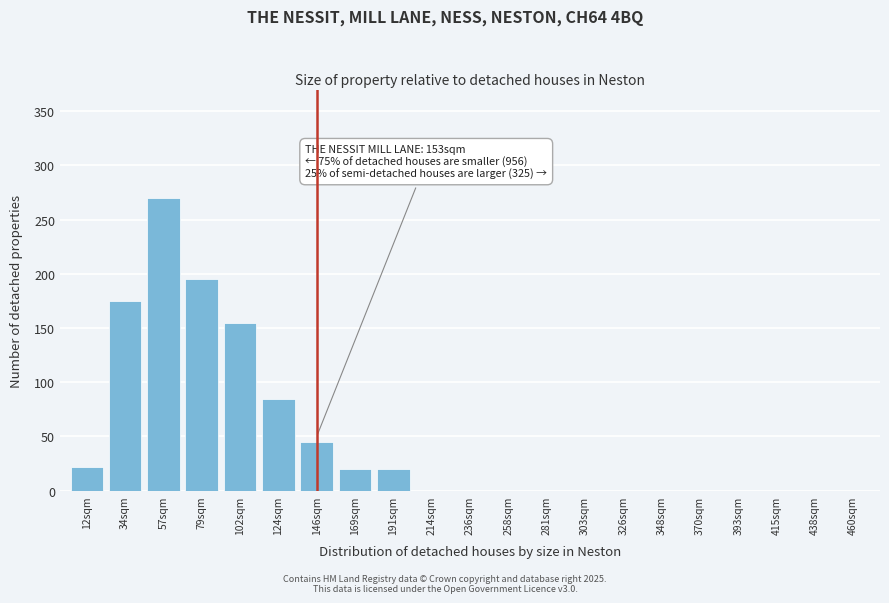

Reading left to right, what are all the values shown in this chart?

12sqm=22	34sqm=175	57sqm=270	79sqm=195	102sqm=155	124sqm=85	146sqm=45	169sqm=20	191sqm=20	214sqm=0	236sqm=0	258sqm=0	281sqm=0	303sqm=0	326sqm=0	348sqm=0	370sqm=0	393sqm=0	415sqm=0	438sqm=0	460sqm=0